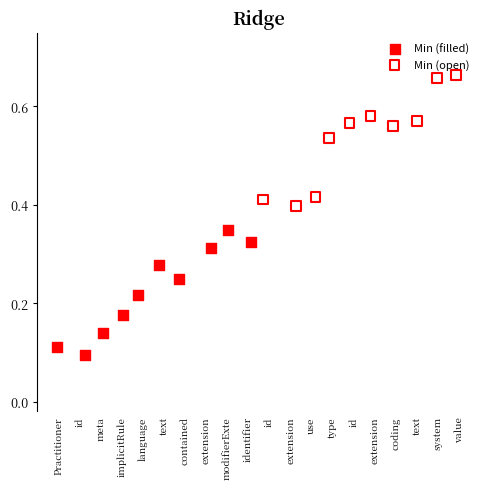

What are all the series names shown in the legend?

Min (filled), Min (open)